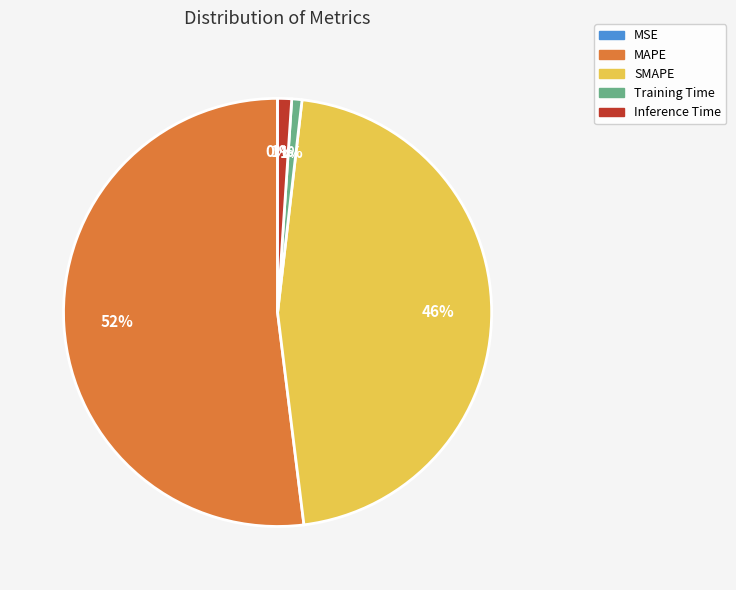

Does SMAPE represent more than half of the total?

No